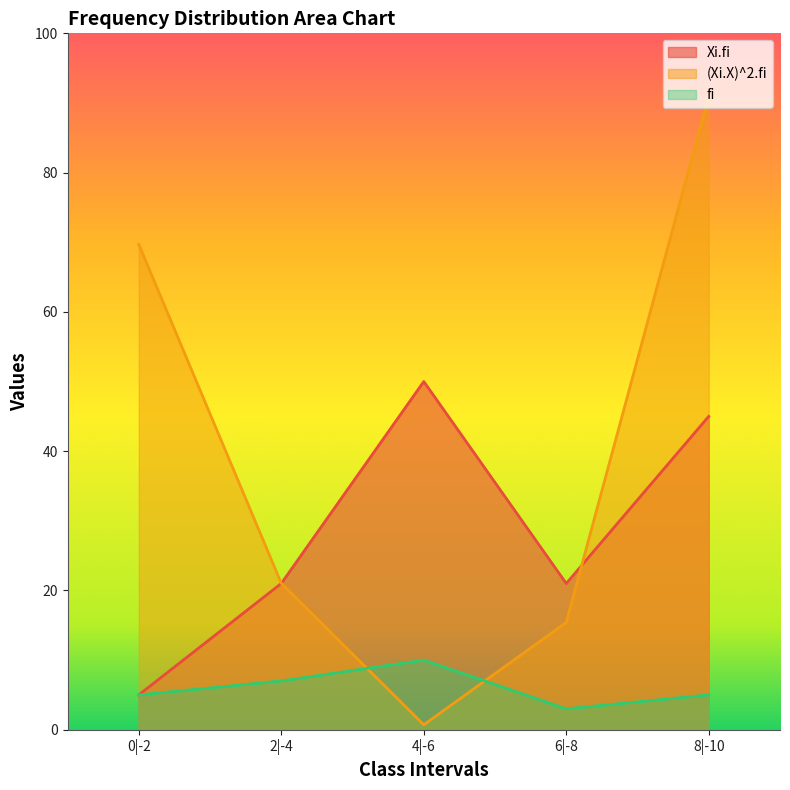

Reading left to right, what are all the values shown in this chart?

Xi.fi: 5.0	21.0	50.0	21.0	45.0
(Xi.X)^2.fi: 69.7	21.0	0.7	15.4	91.0
fi: 5.0	7.0	10.0	3.0	5.0